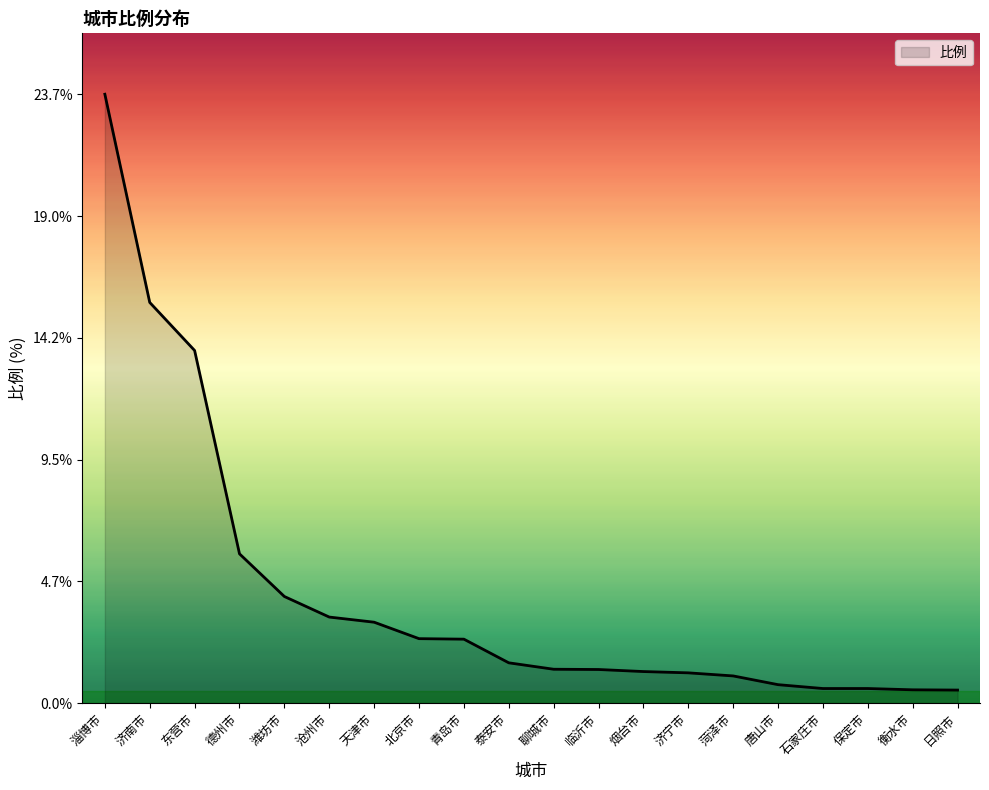

What is the difference between the values at 北京市 and 济南市?

13.1